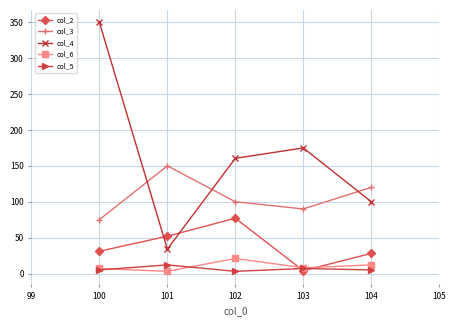

True or false: col_5 and col_3 intersect in this chart.

False